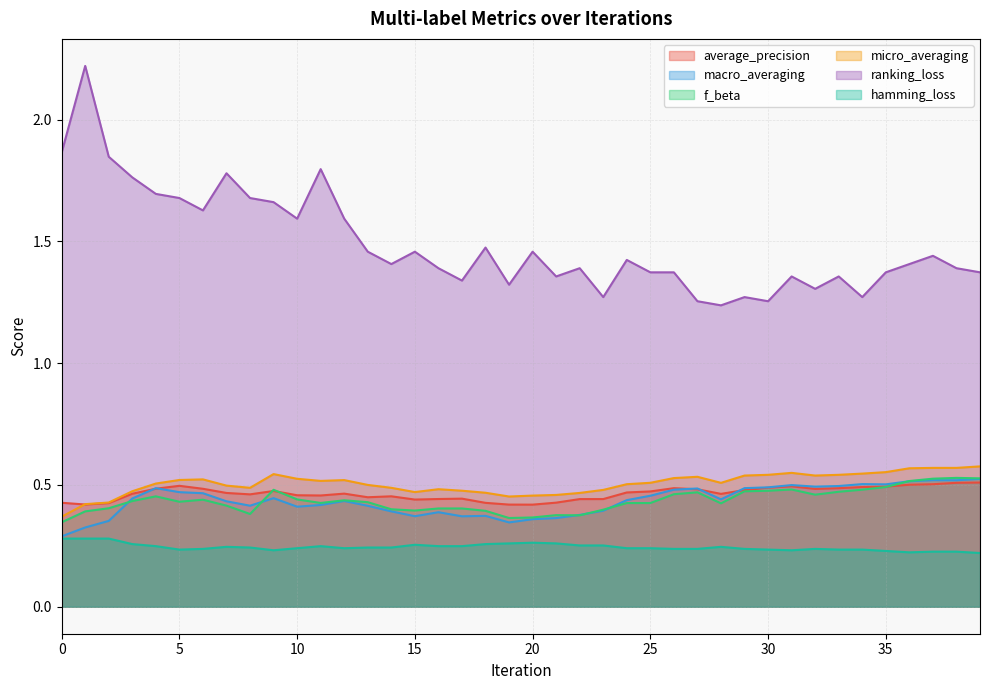

True or false: macro_averaging and f_beta intersect in this chart.

True